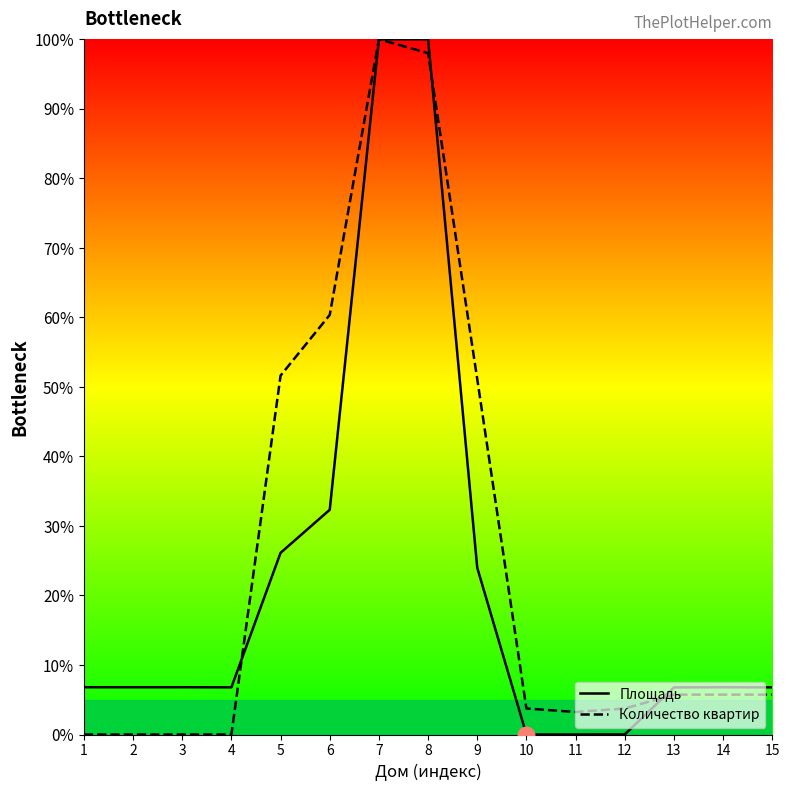

Which category has the lowest value across all series?

10